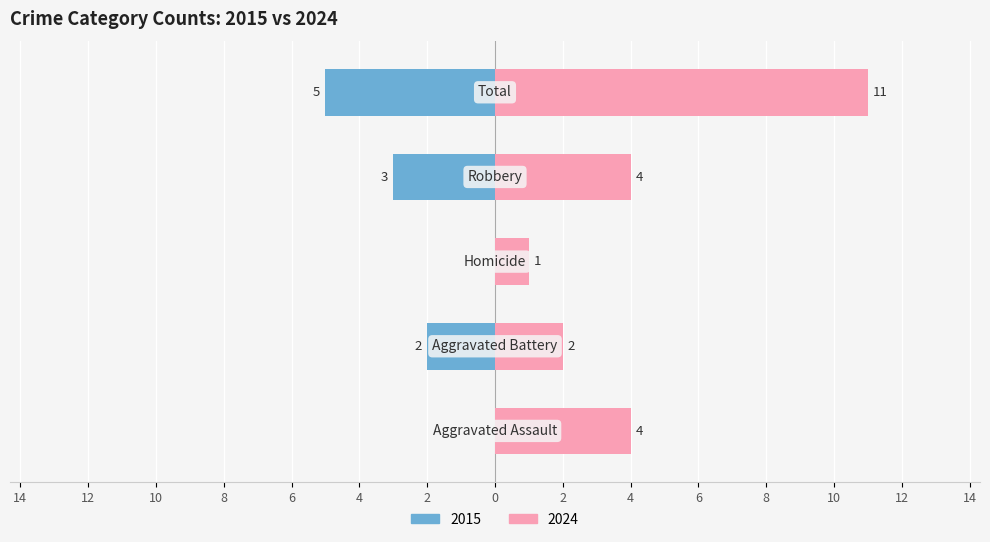

What is the value of the Right (later years) bar at the 5th from the left?

11